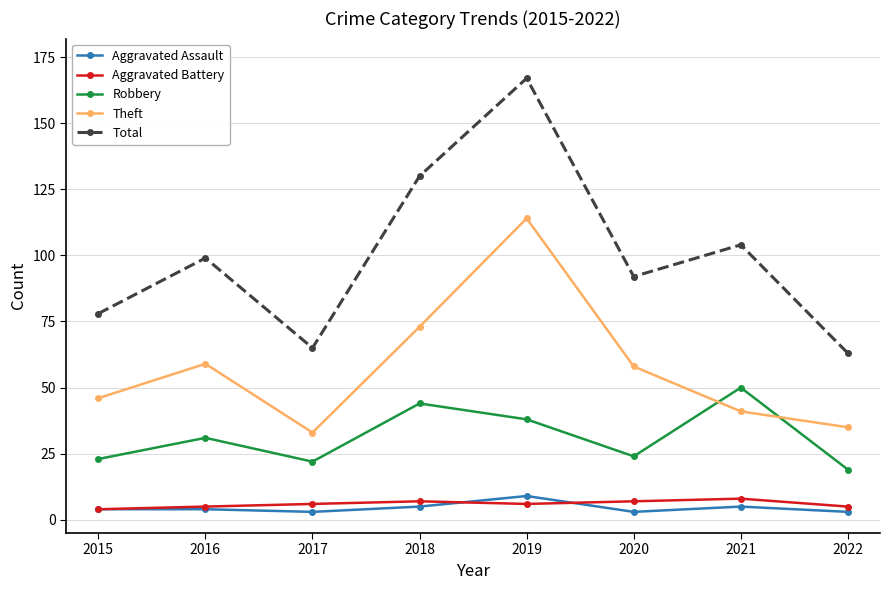

What are all the series names shown in the legend?

Aggravated Assault, Aggravated Battery, Robbery, Theft, Total